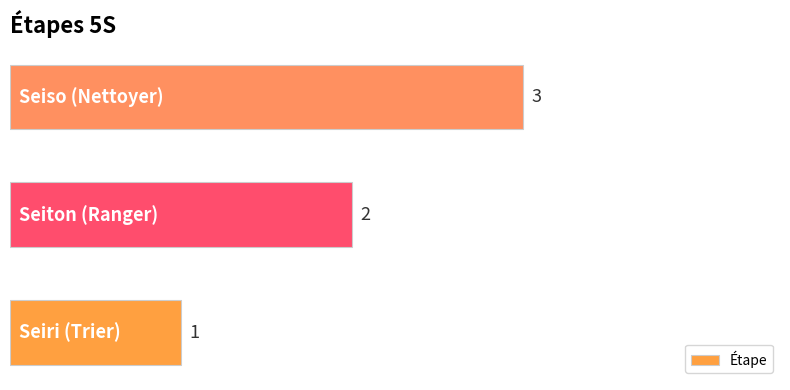

How many values are between 1 and 3?

3